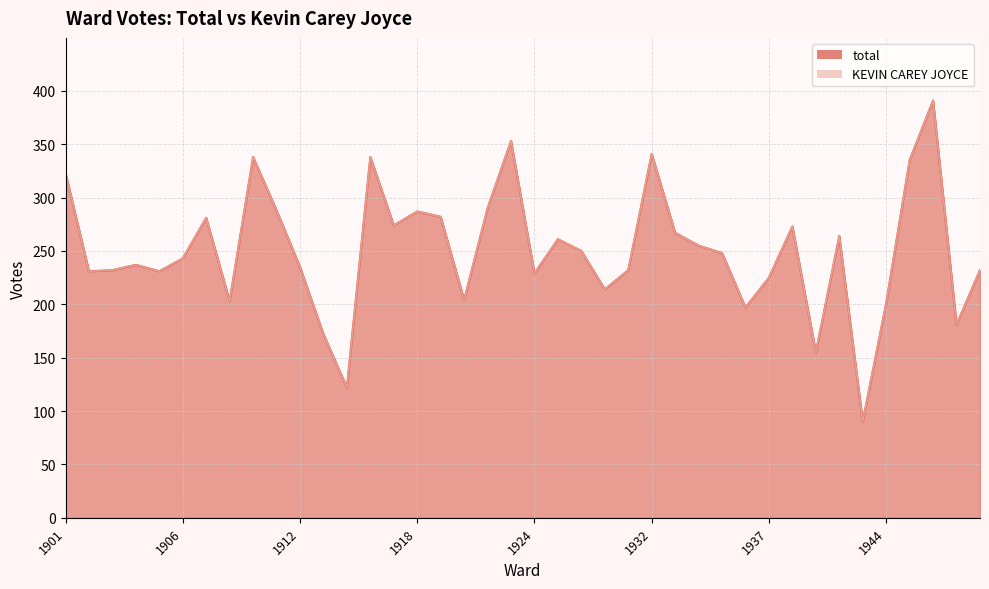

Between 1918 and 1946, which is larger?

1946